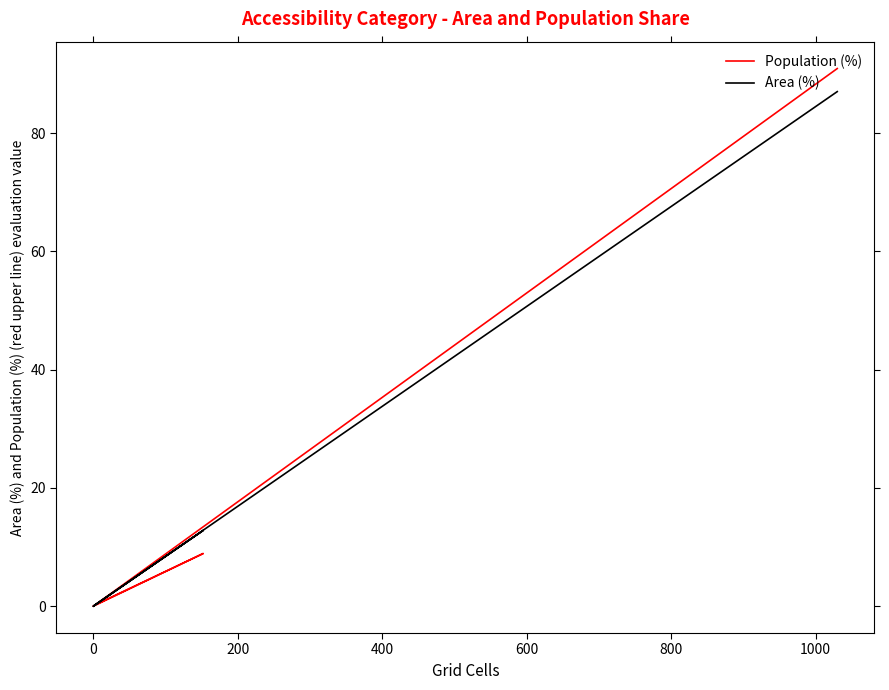

How many distinct data groups are displayed?

2